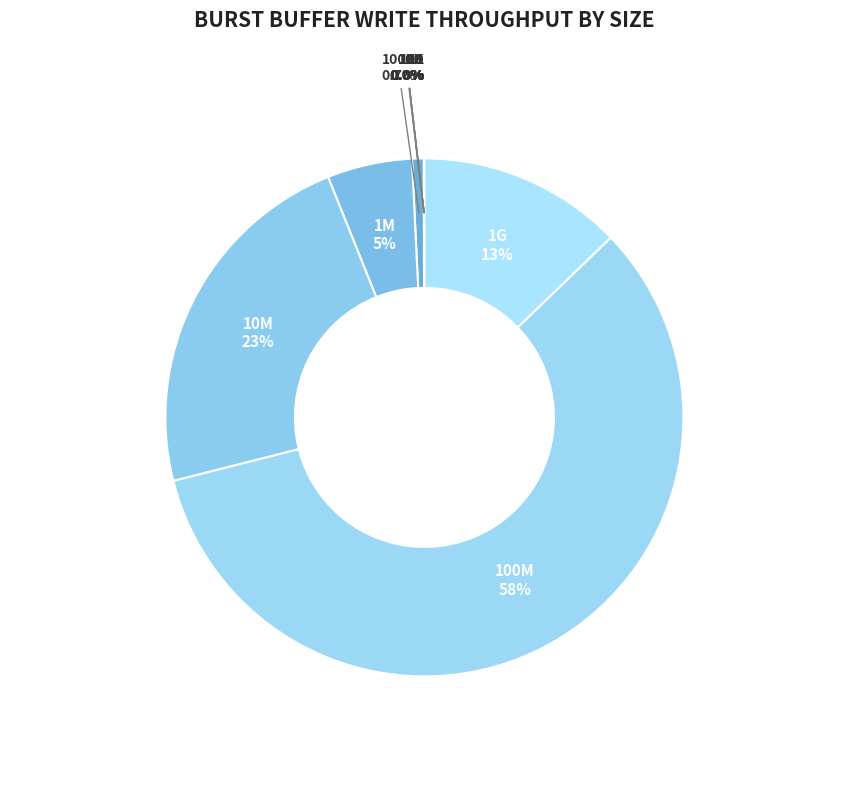

Is there a majority slice in this chart?

Yes